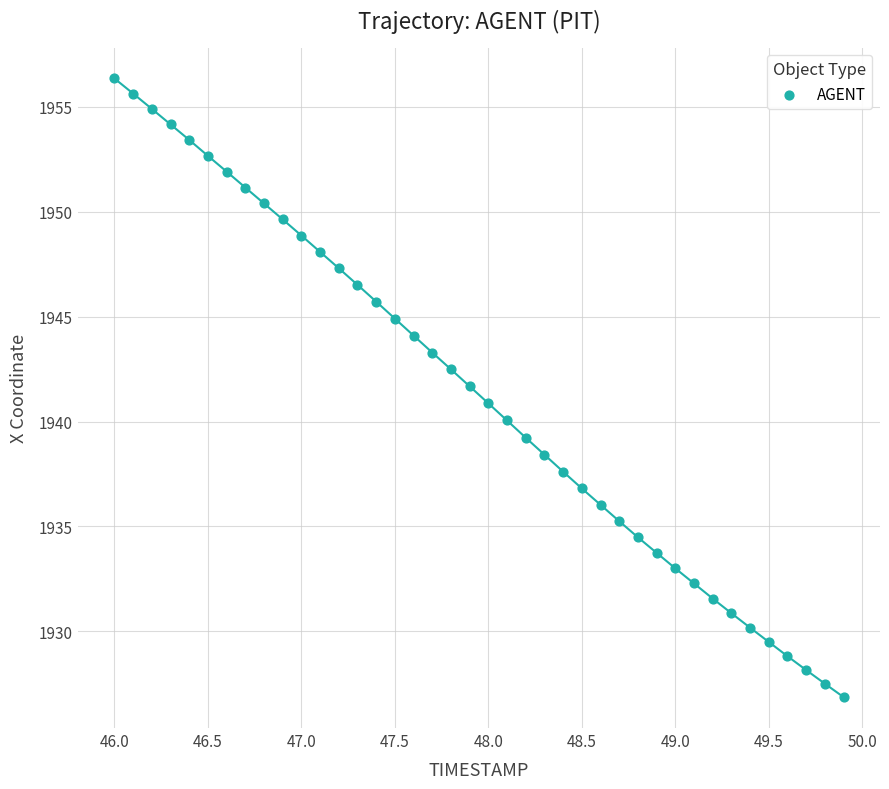

What is the range of Y values (max minus min)?

29.5